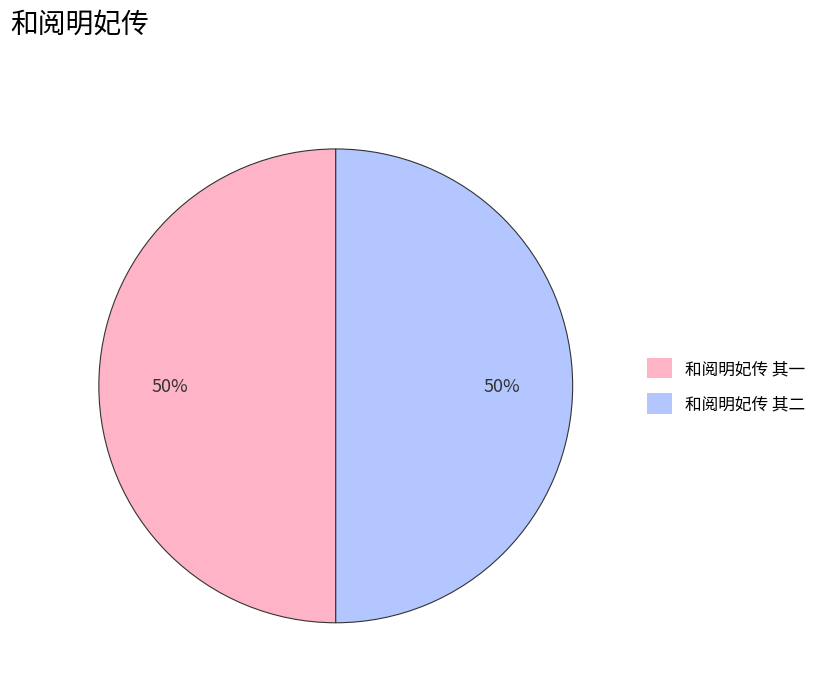

How many segments does this pie chart have?

2